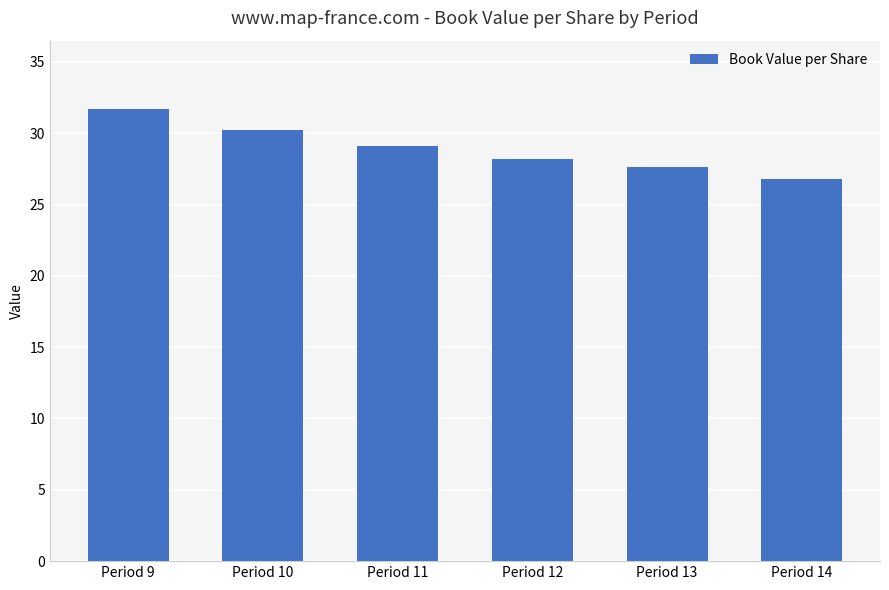

The value at Period 9 is 8.3. True or false?

False